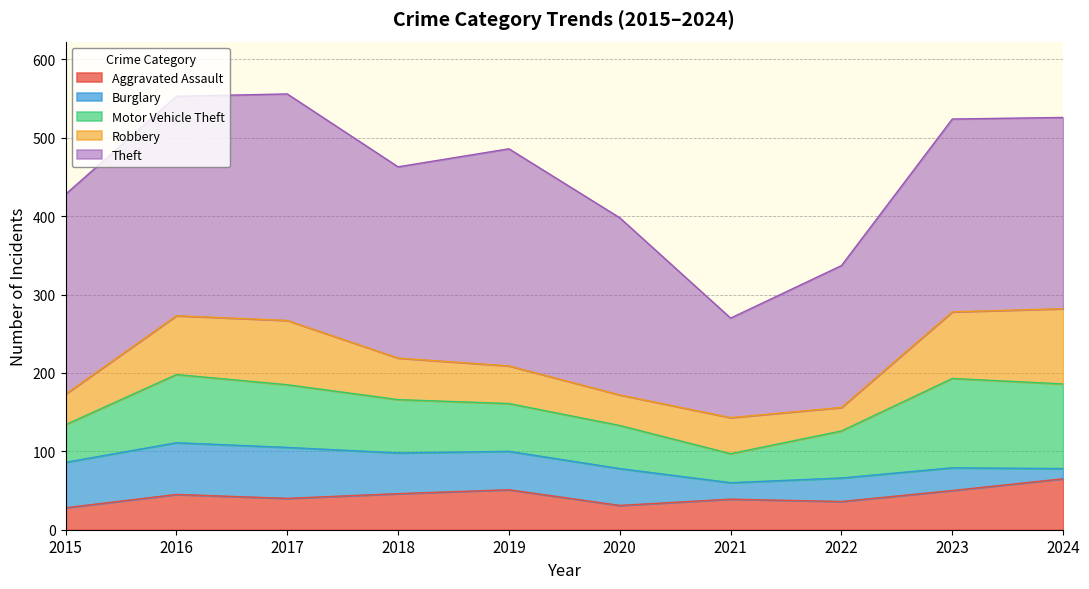

At how many categories does at least one series exceed 31?

10